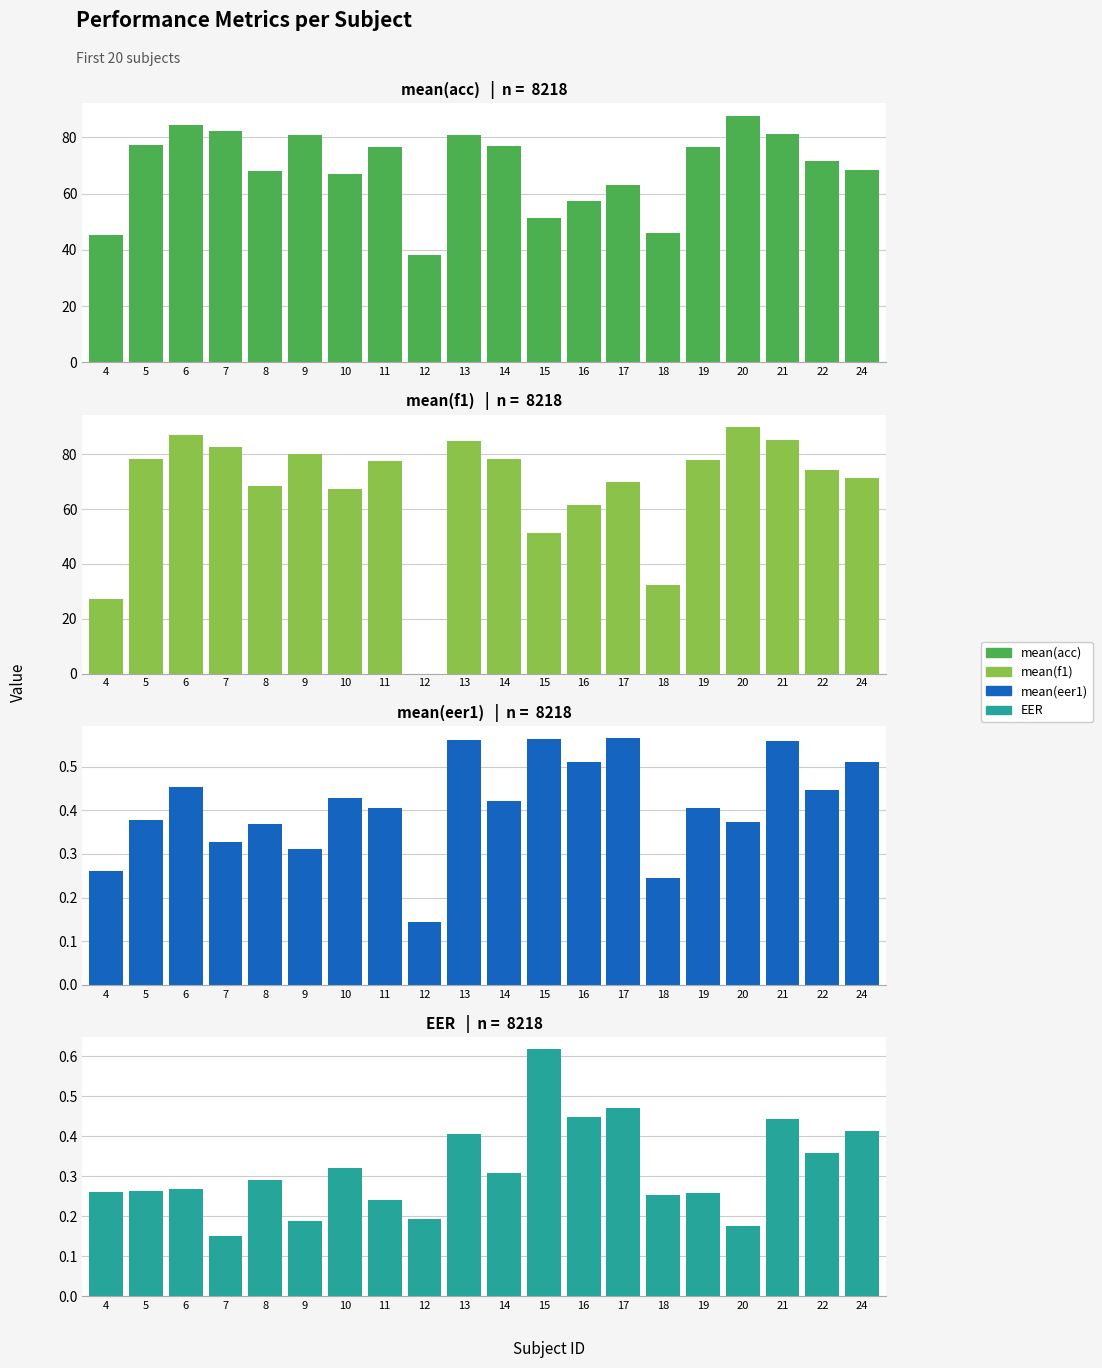

Between 19 and 8, which is larger?

19